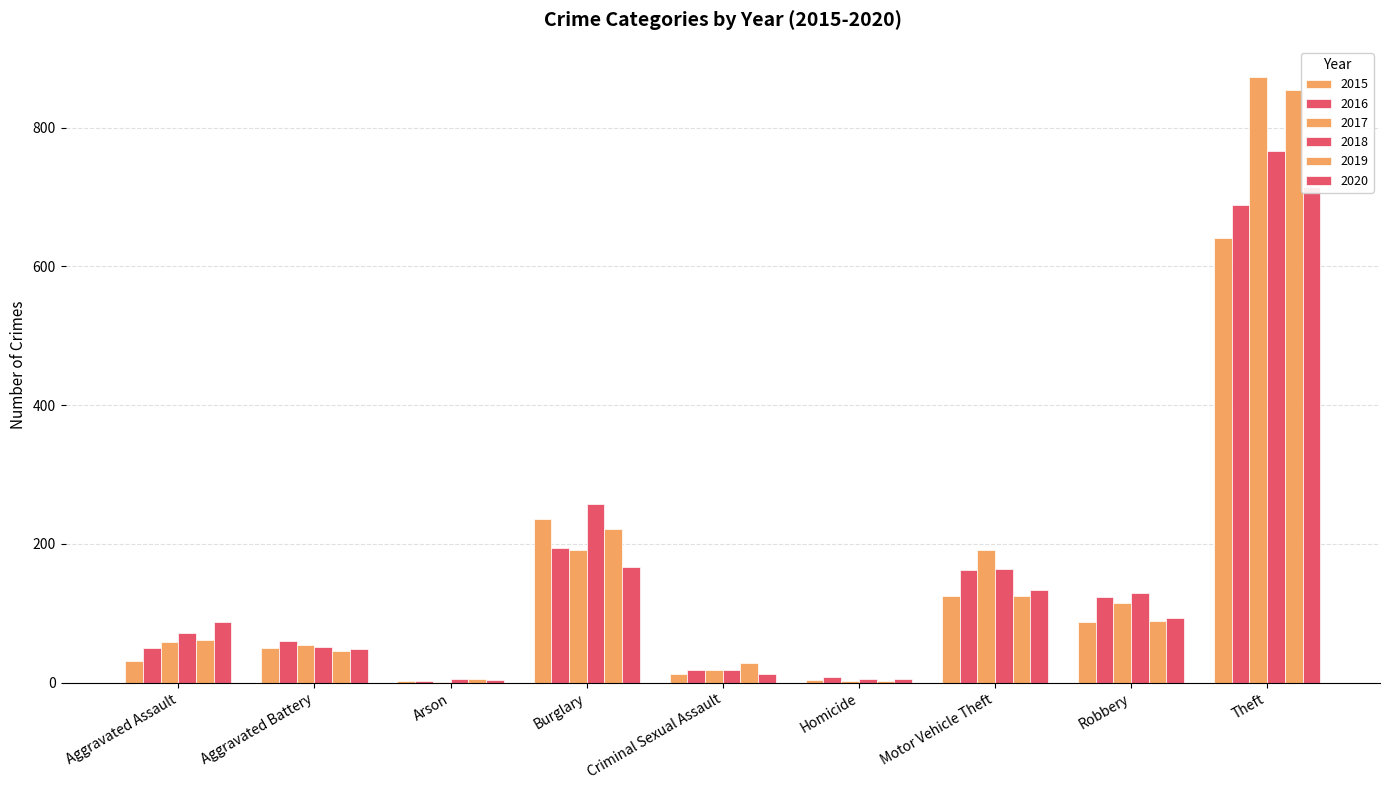

What is the greatest value displayed?

873